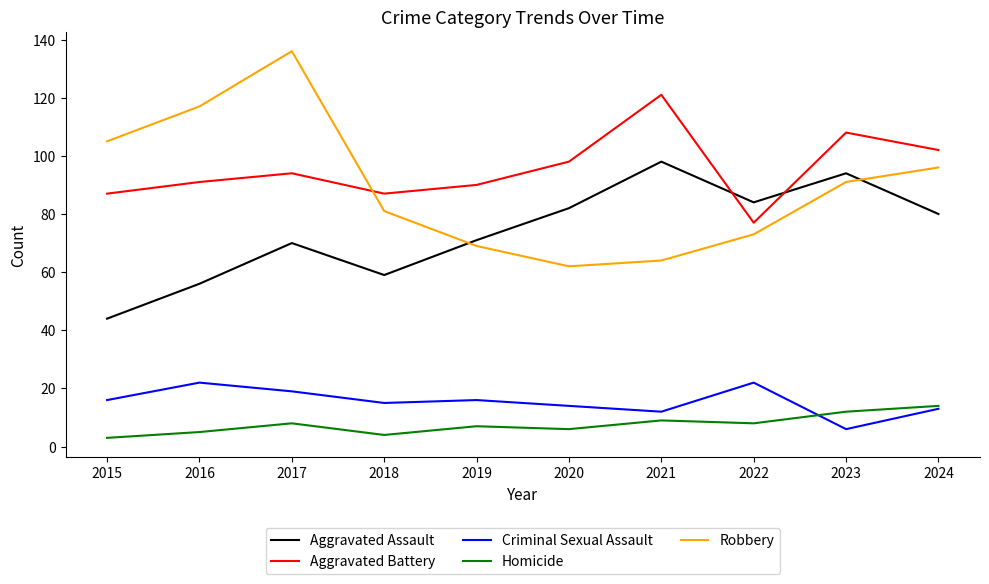

Does the chart display data point markers on the line(s)?

No